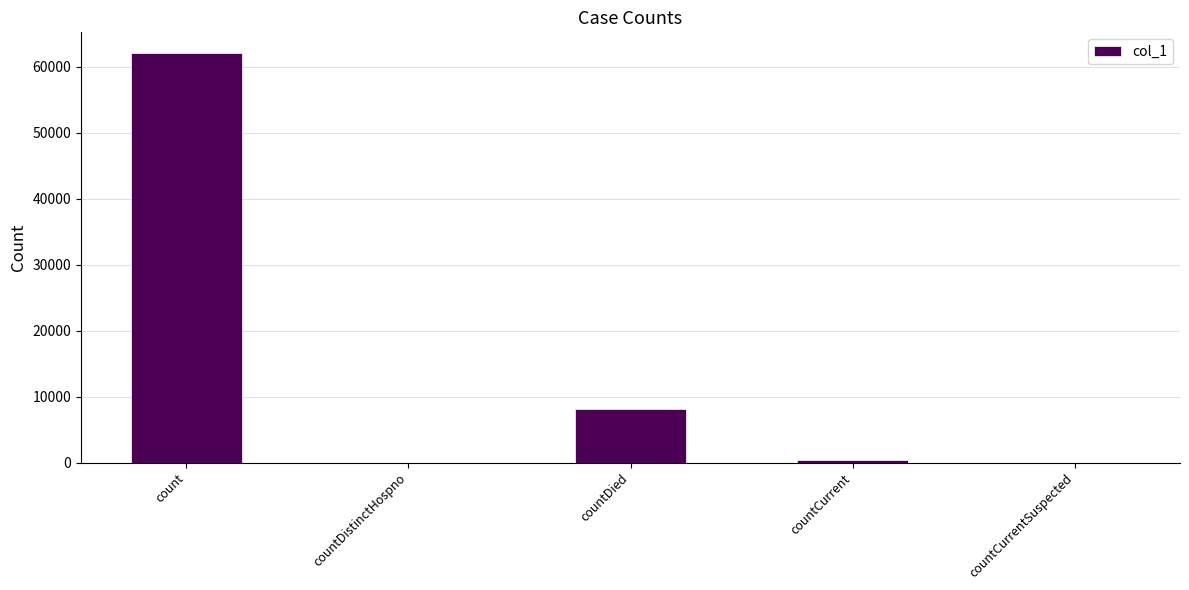

What is the change in value from count to countDied?

-53987